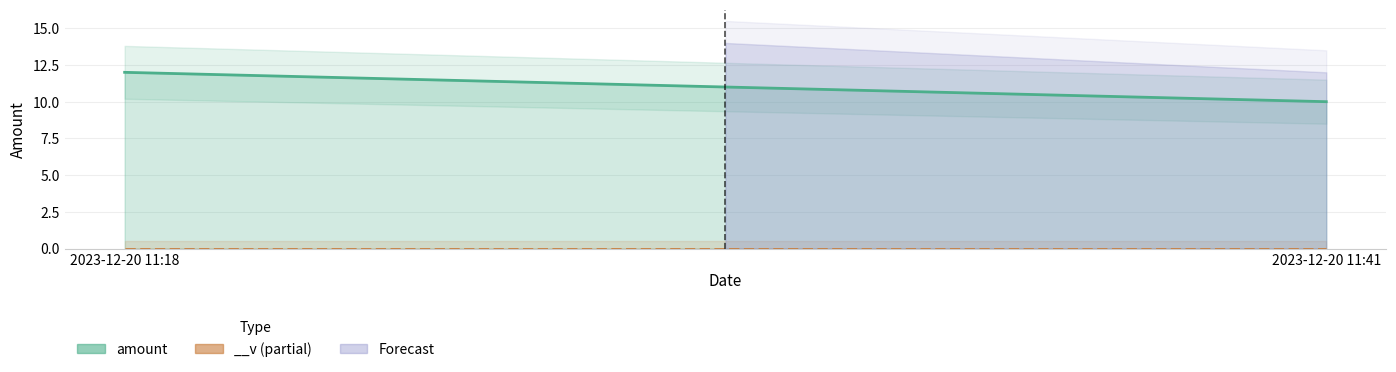

True or false: the data shows 10 at 2023-12-20 11:41.

True